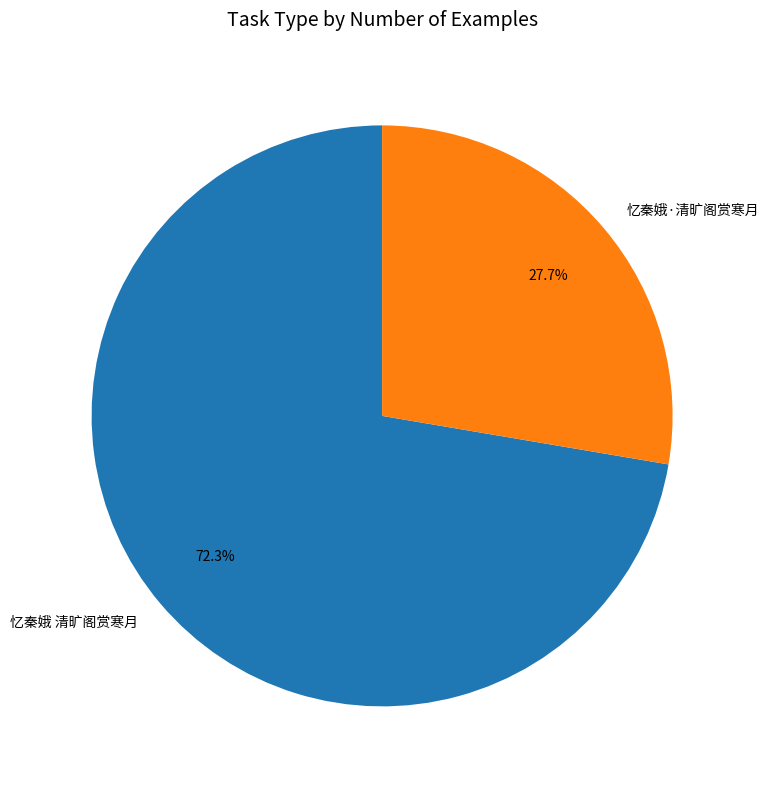

Is there a majority slice in this chart?

Yes